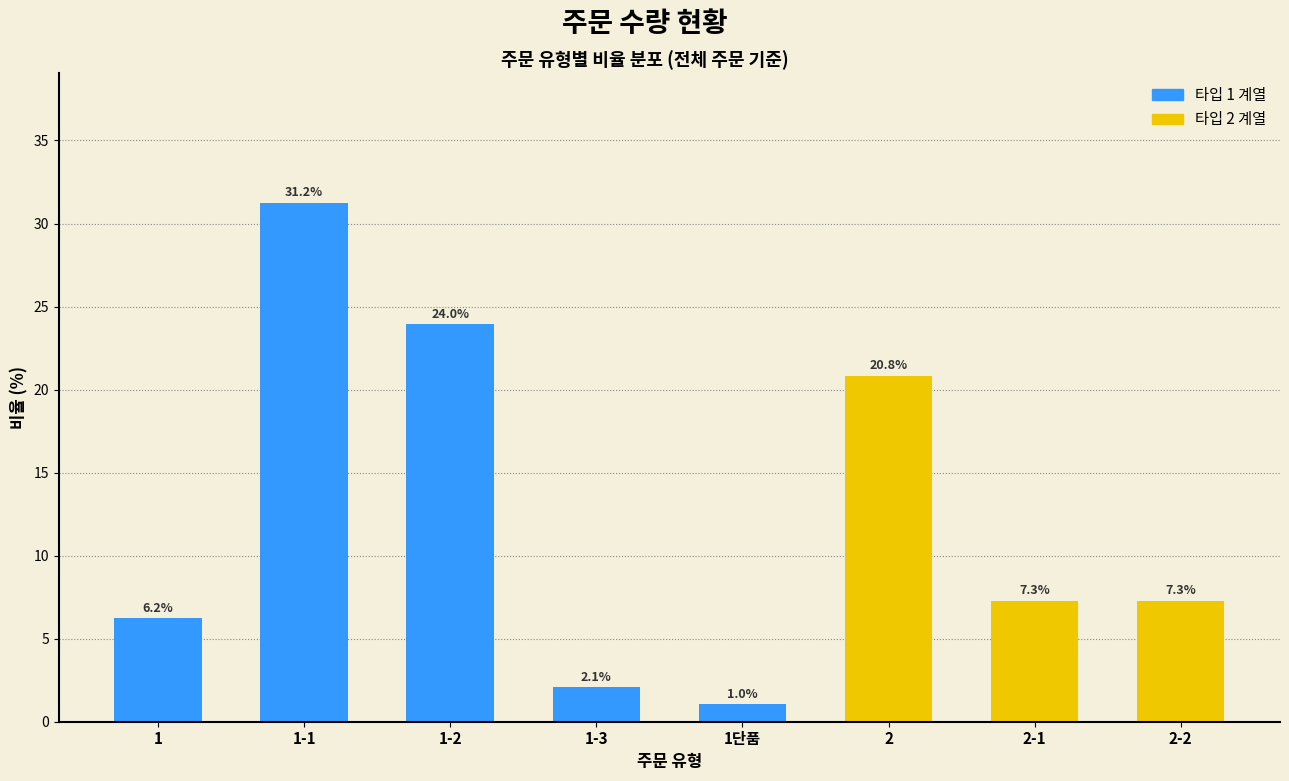

What is the difference between the maximum and second lowest values?

29.2